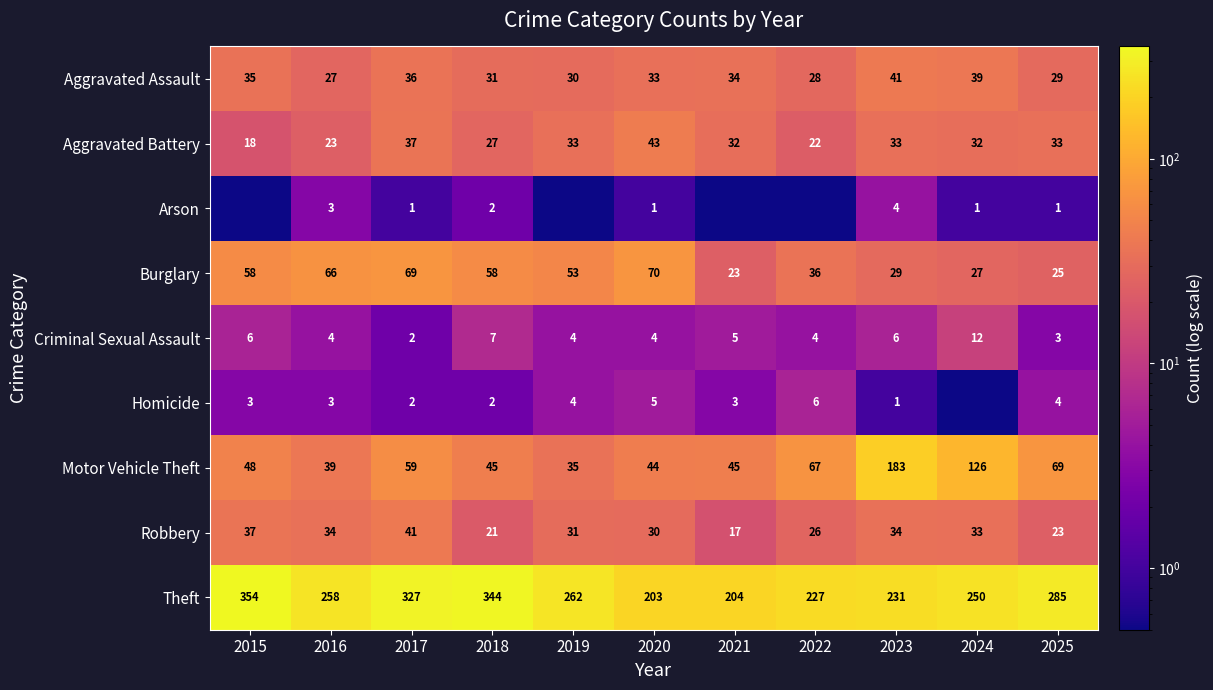

What is the difference between the maximum and minimum values in the Theft series?

151.0